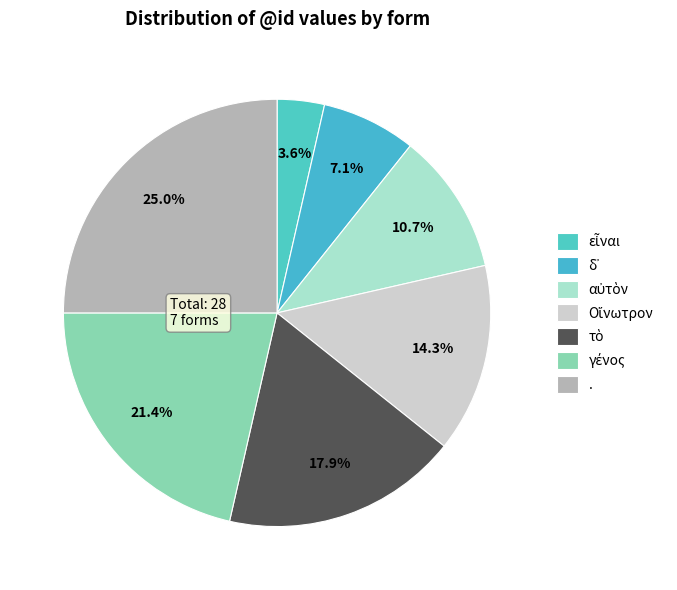

How many segments does this pie chart have?

7